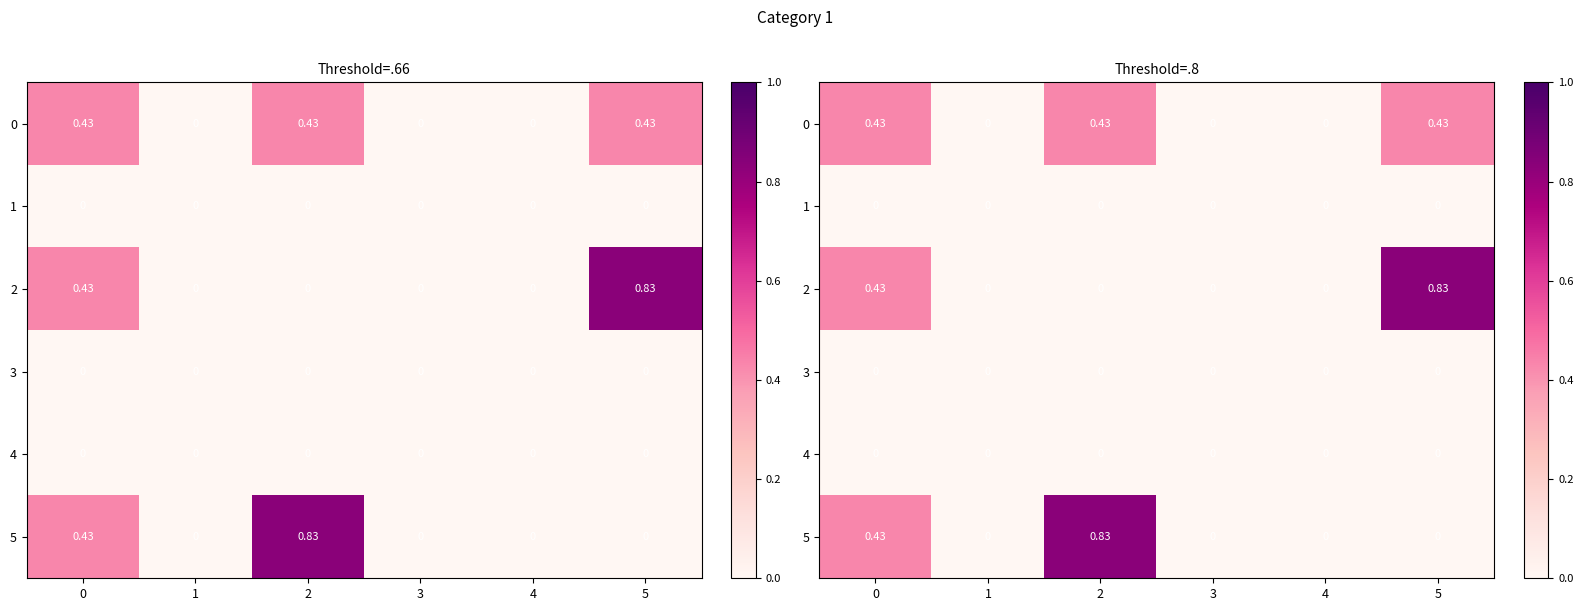

Between 1 and 5, which series saw the biggest shift?

2